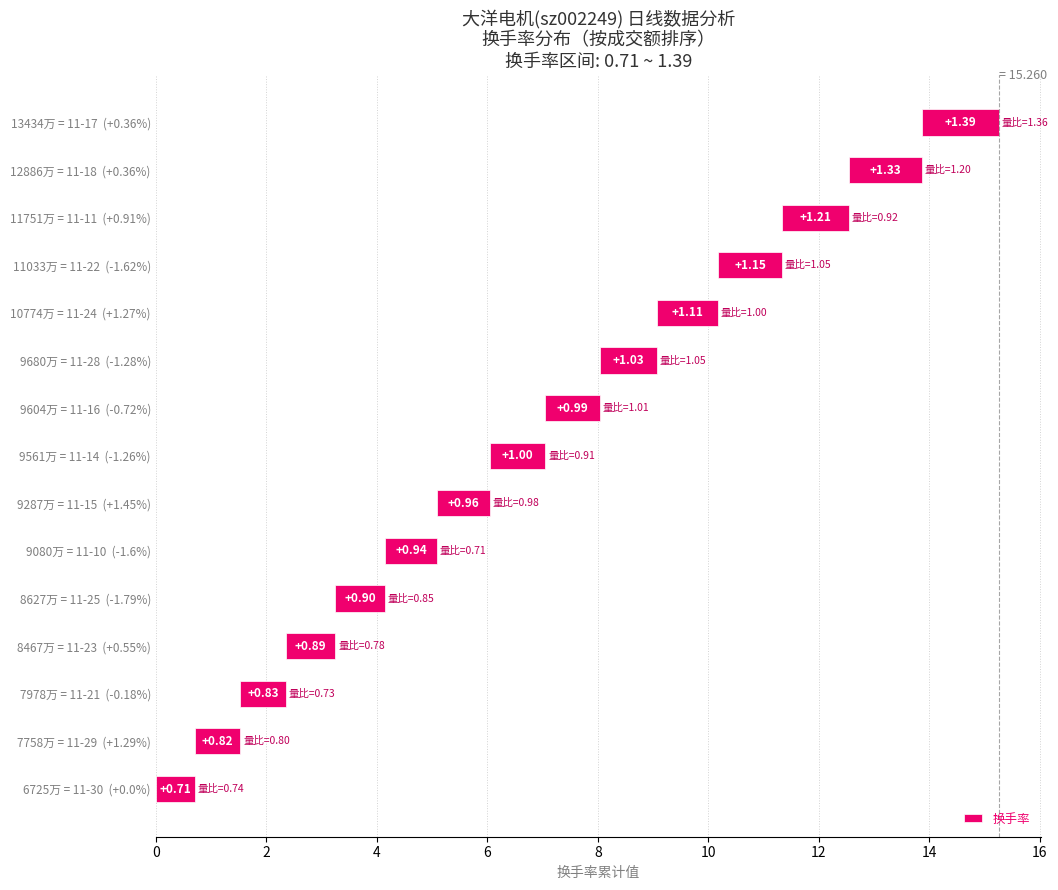

What is the change in value from 10774万 = 11-24 (+1.27%) to 12886万 = 11-18 (+0.36%)?

+0.2